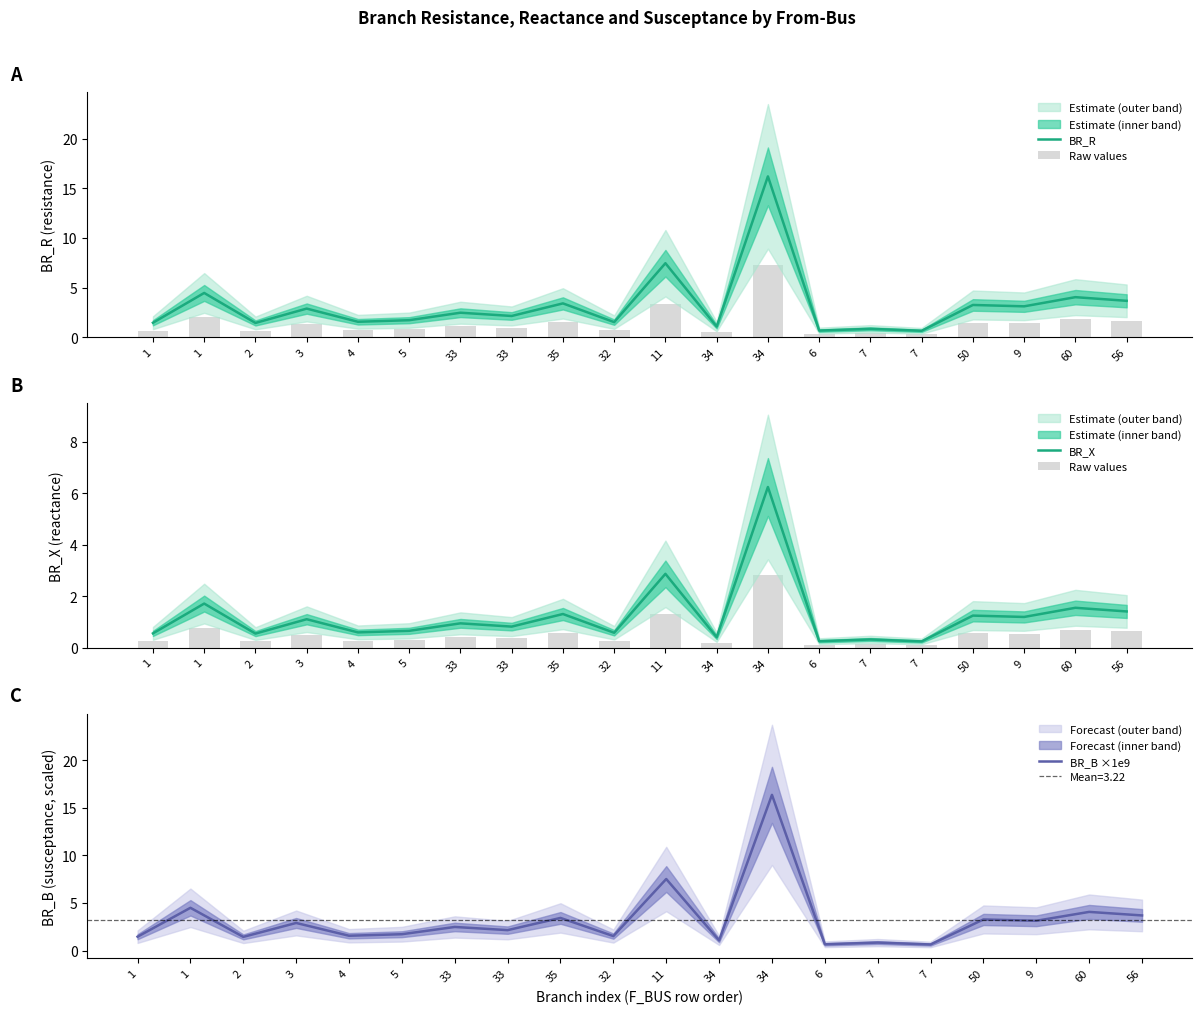

At 34, list the series in order from smallest to largest.

Raw values, BR_X, BR_R, BR_B ×1e9